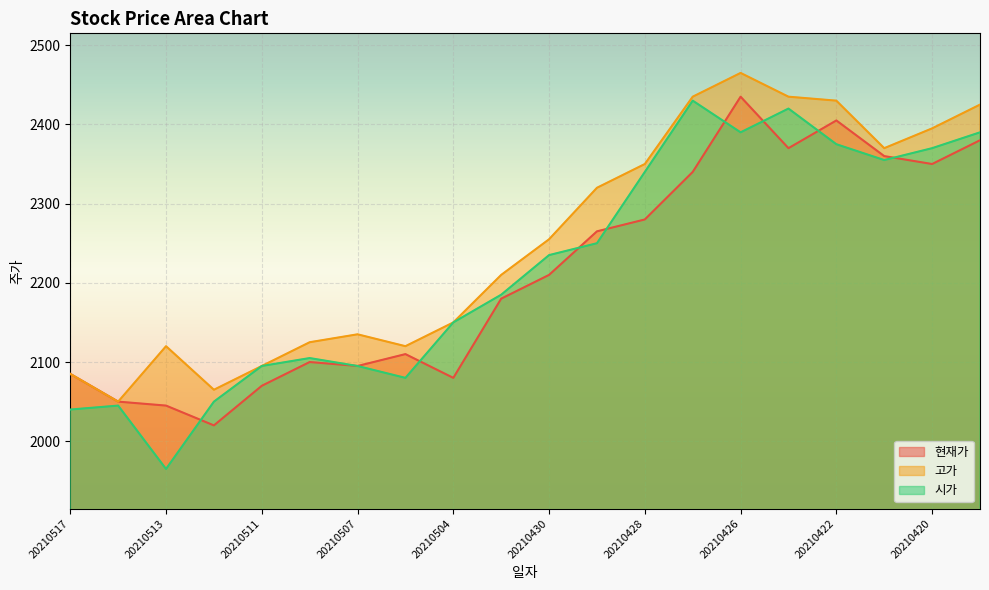

What value does the 현재가 series have at 20210517?

2085